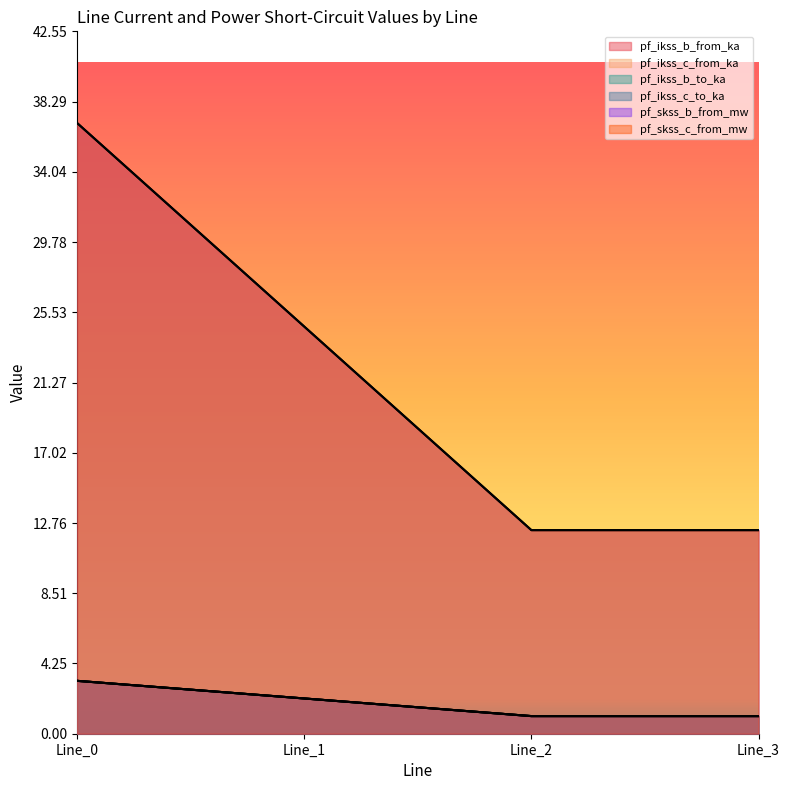

What is the value of the pf_ikss_c_from_ka point at the 4th from the left?

1.1